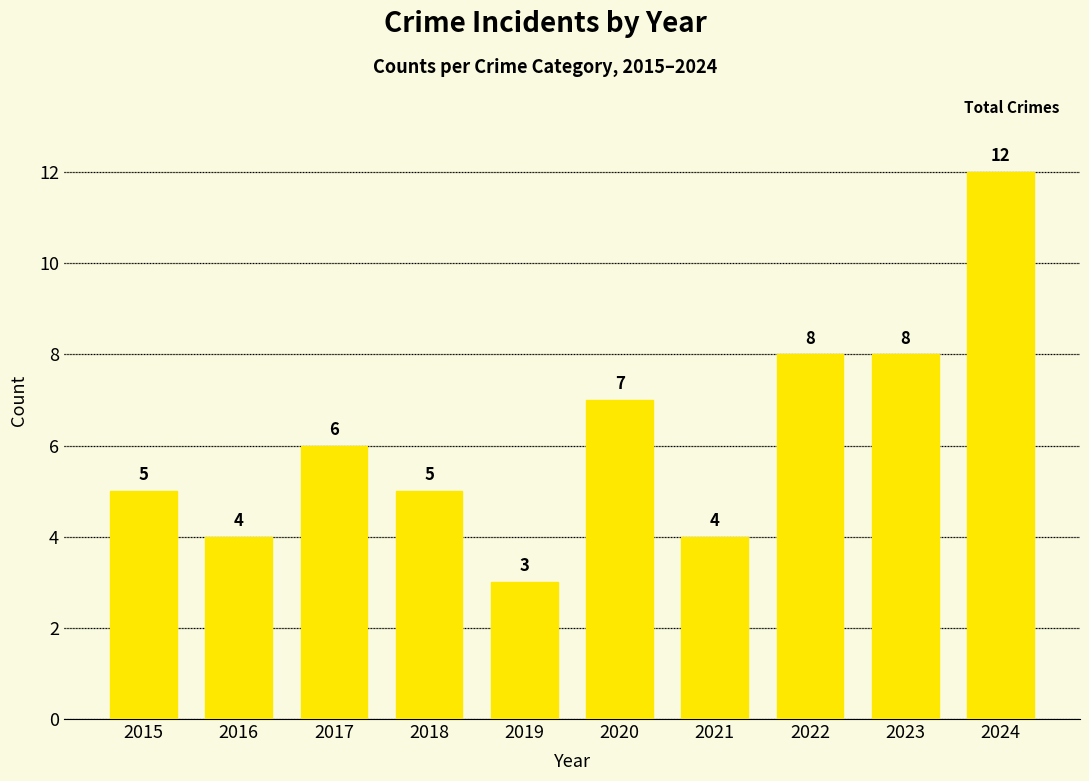

What value does the data have at 2019?

3